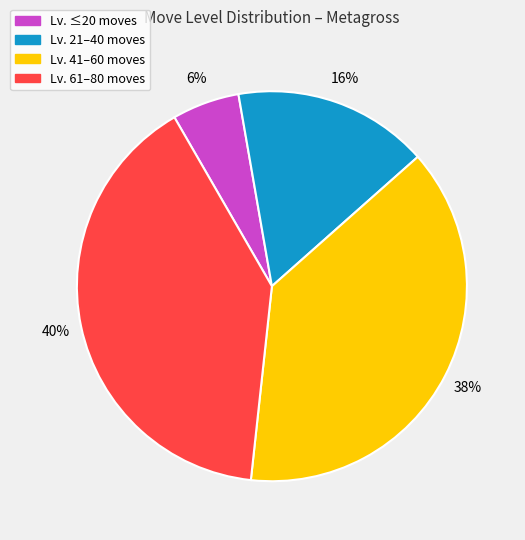

To the nearest percent, what is the difference between the largest and smallest slice percentages?

34%